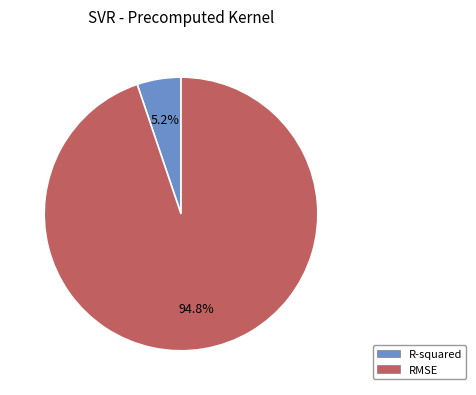

To the nearest percent, what is the combined percentage of RMSE and R-squared?

100%